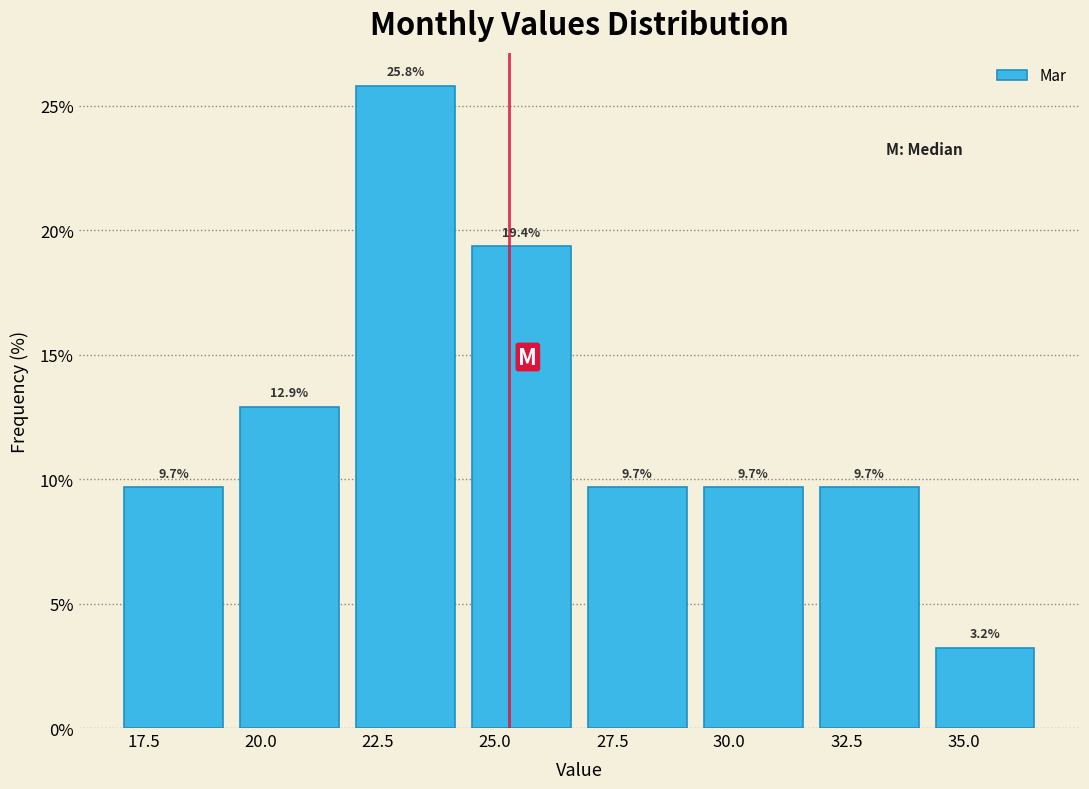

Reading left to right, transcribe this chart: for each bar, give the range it covers on the x-axis and its height. The bar edges are not printed on the chart, so give them approximately, as read against the axis.

17.0 to 19.5: 9.7
19.5 to 22.0: 12.9
22.0 to 24.5: 25.8
24.5 to 27.0: 19.4
27.0 to 29.5: 9.7
29.5 to 32.0: 9.7
32.0 to 34.0: 9.7
34.0 to 36.5: 3.2